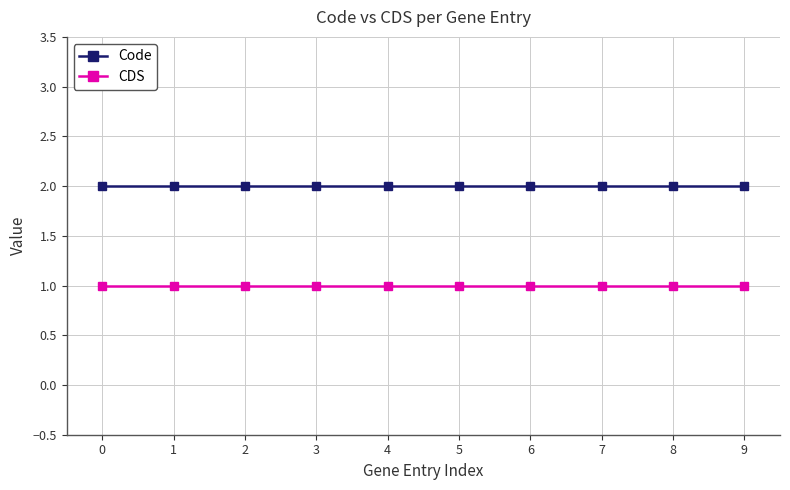

What is the sum of the Code values at 7 and 3?

4